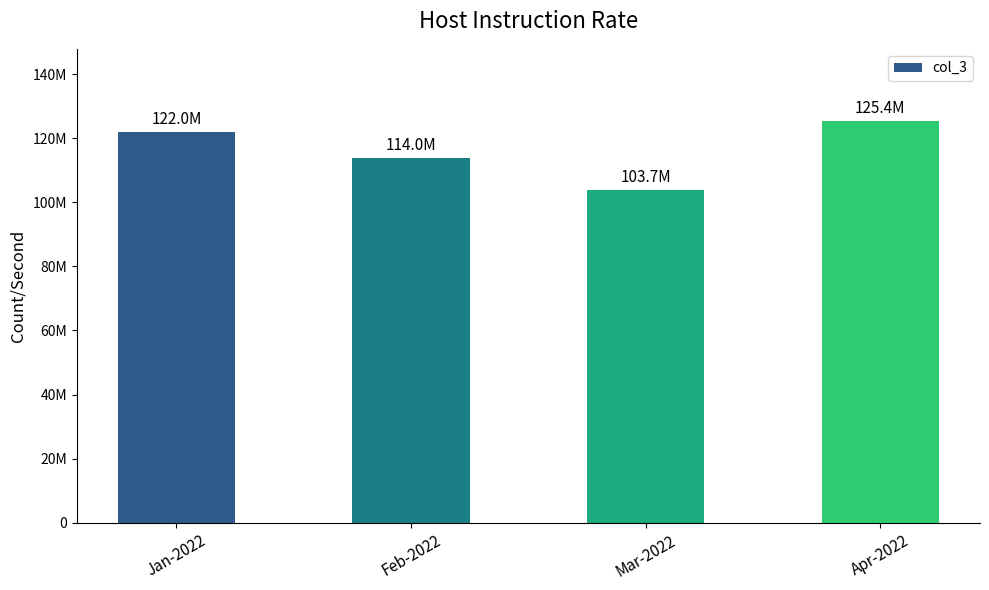

The value at Mar-2022 is 103720030. True or false?

True